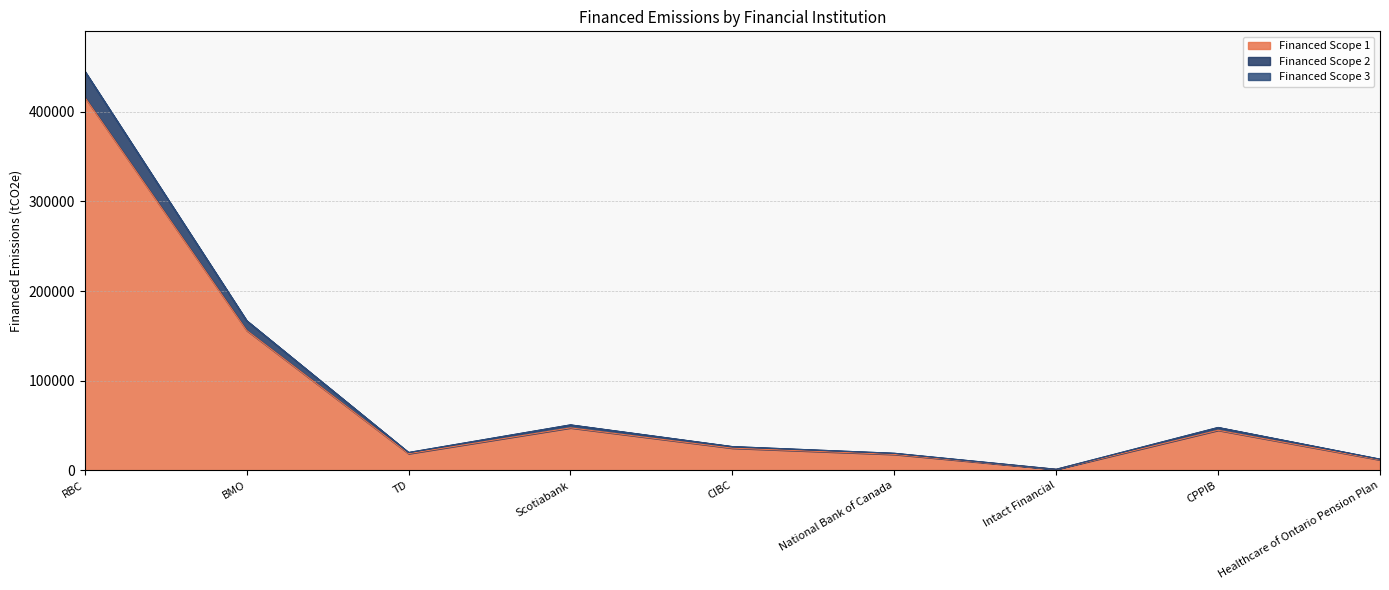

What is the label of the 8th point from the right?

BMO